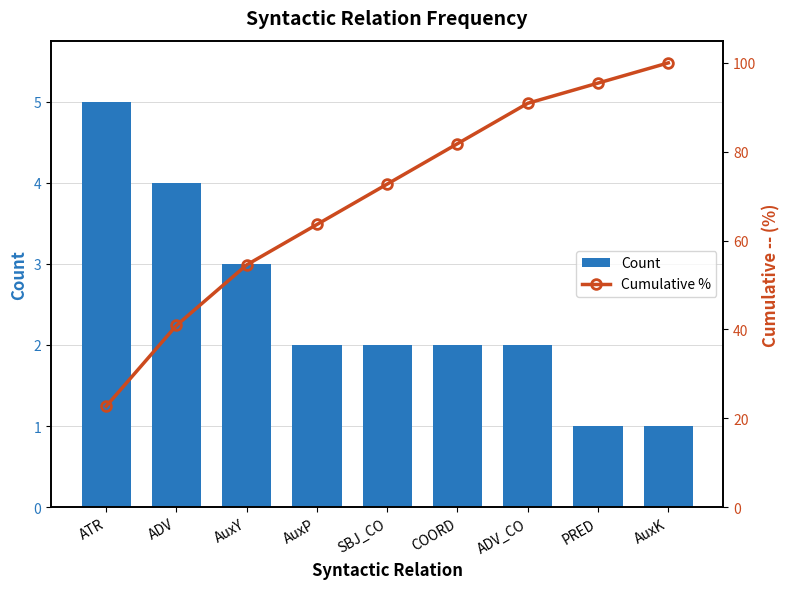

How many distinct data groups are displayed?

2